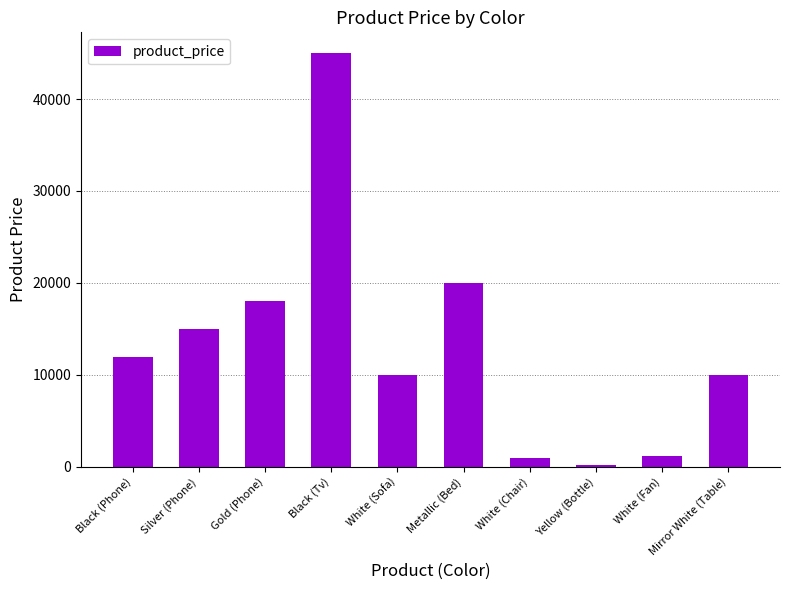

What is the label of the 1st bar from the left?

Black (Phone)